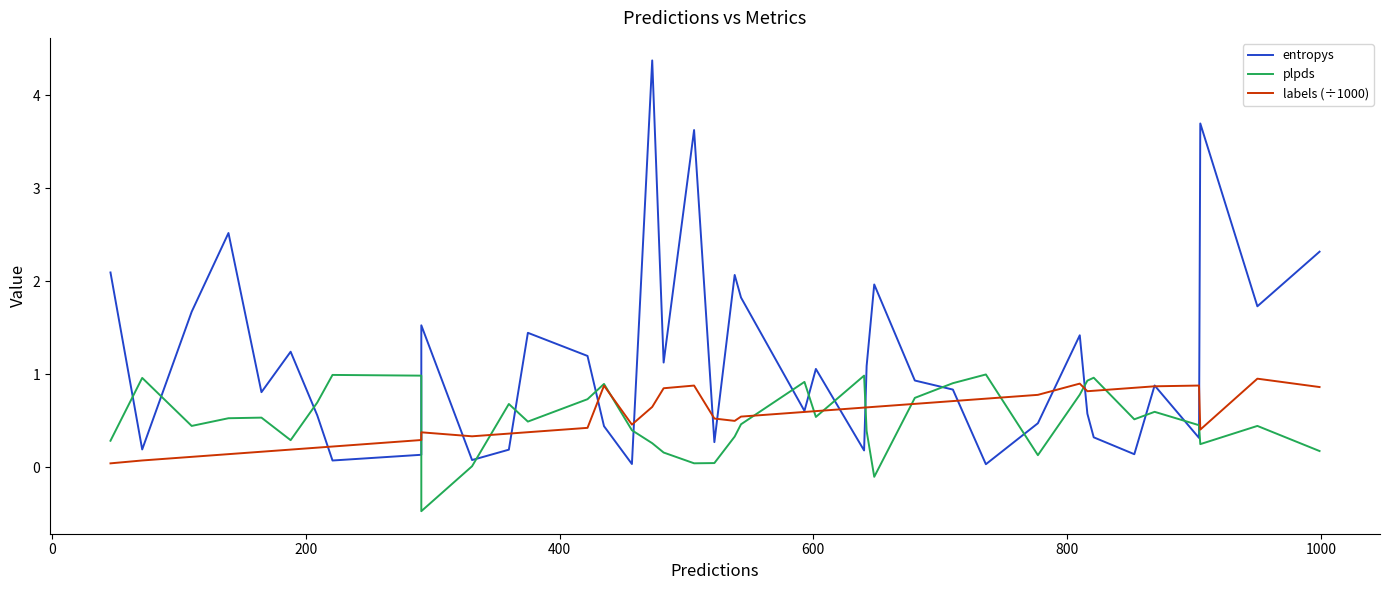

How many interior local valleys does the plpds series have?

10